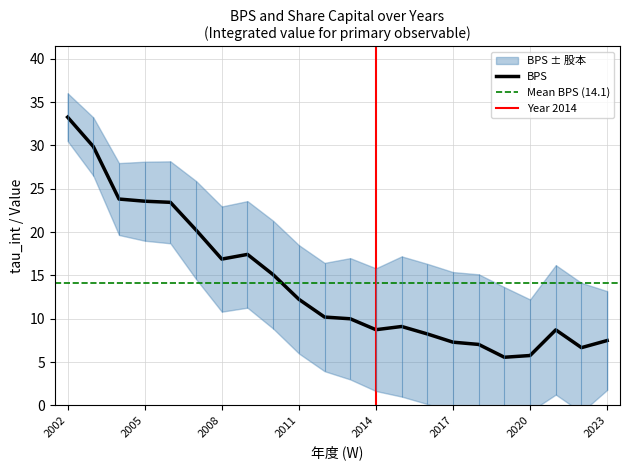

At which category does the data reach its first local peak?

2009